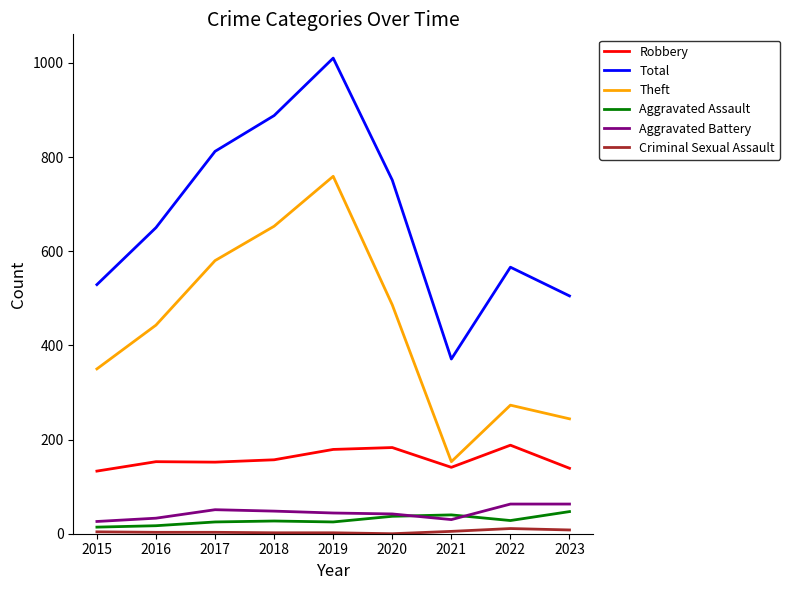

True or false: Aggravated Battery and Aggravated Assault cross at least once.

True